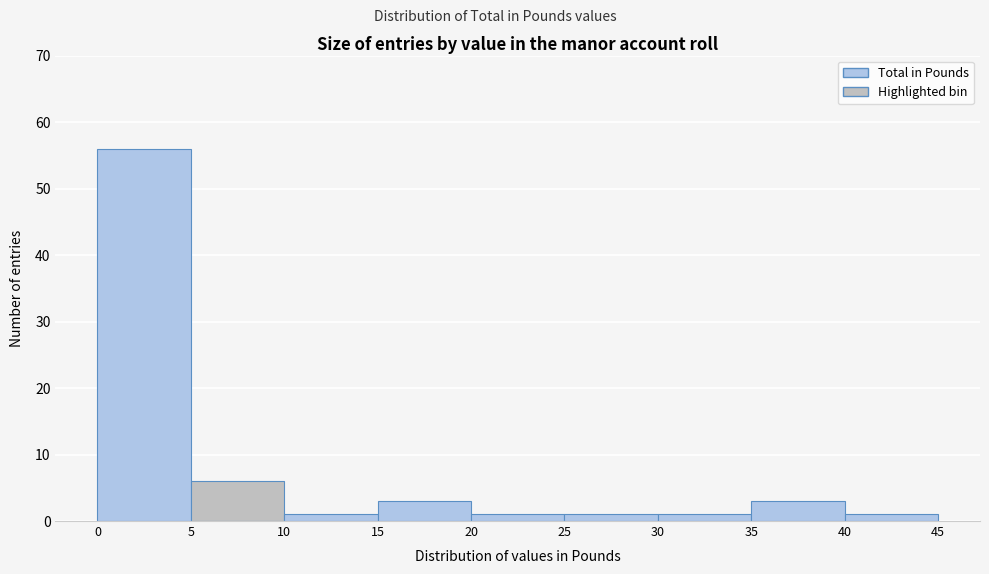

How tall is the bar that spans 20 to 25 on the x-axis? The values are not printed on the chart, so give them approximately, as read against the axis.

1